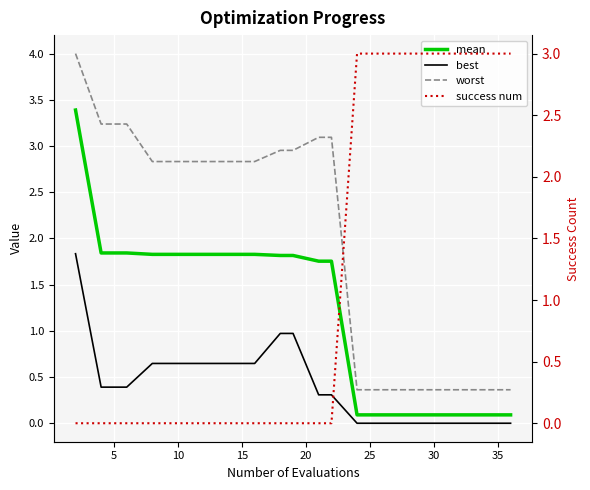

Reading left to right, list all the values displayed in this chart.

mean: 3.4	1.8	1.8	1.8	1.8	1.8	1.8	1.8	1.8	1.8	1.8	1.8	0.1	0.1	0.1	0.1	0.1	0.1	0.1	0.1
best: 1.8	0.4	0.4	0.6	0.6	0.6	0.6	0.6	1.0	1.0	0.3	0.3	0.0	0.0	0.0	0.0	0.0	0.0	0.0	0.0
worst: 4.0	3.2	3.2	2.8	2.8	2.8	2.8	2.8	3.0	3.0	3.1	3.1	0.4	0.4	0.4	0.4	0.4	0.4	0.4	0.4
success num: 0.0	0.0	0.0	0.0	0.0	0.0	0.0	0.0	0.0	0.0	0.0	0.0	3.0	3.0	3.0	3.0	3.0	3.0	3.0	3.0